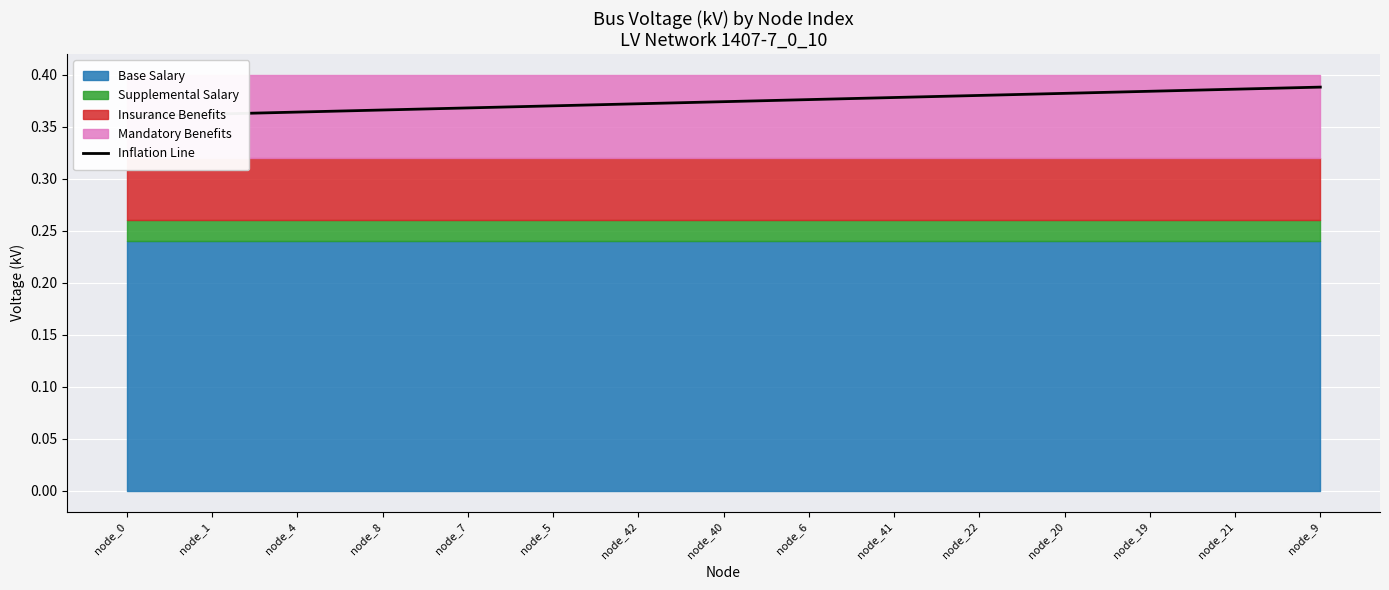

True or false: the data has more than 1 interior local peaks.

False